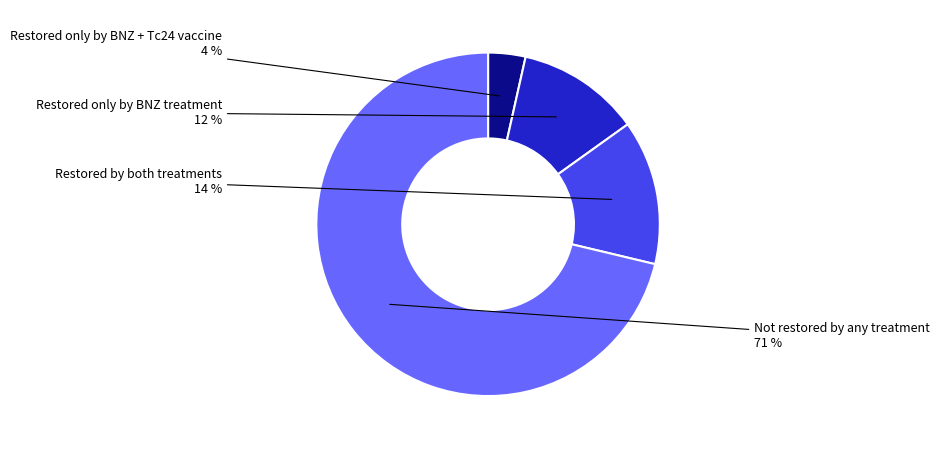

Is there any slice that represents more than half of the pie?

Yes